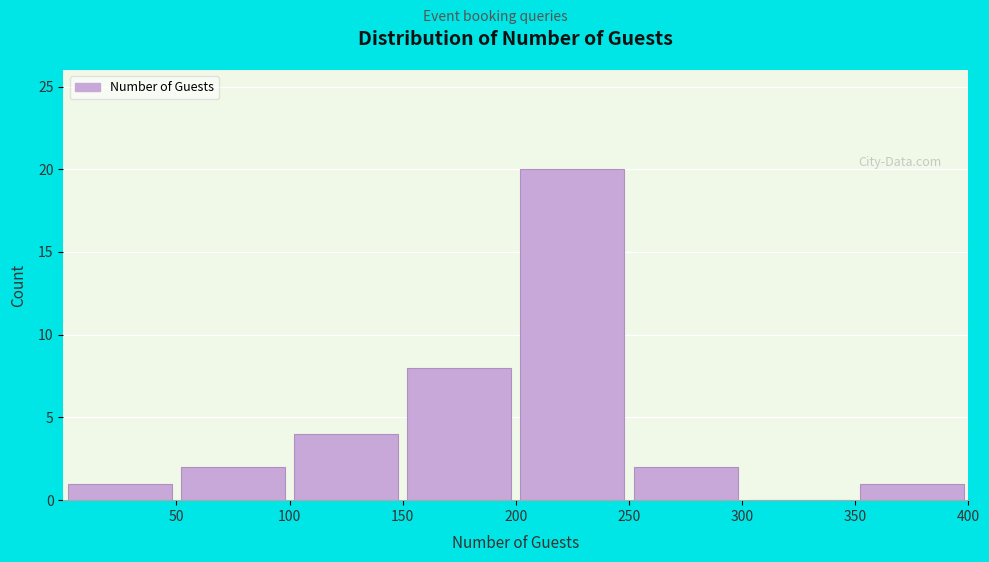

Reading left to right, list every bar in this chart as the range it spans on the x-axis followed by its height. The values are not printed on the chart, so give them approximately, as read against the axis.

0 to 50: 1
50 to 100: 2
100 to 150: 4
150 to 200: 8
200 to 250: 20
250 to 300: 2
300 to 350: 0
350 to 400: 1